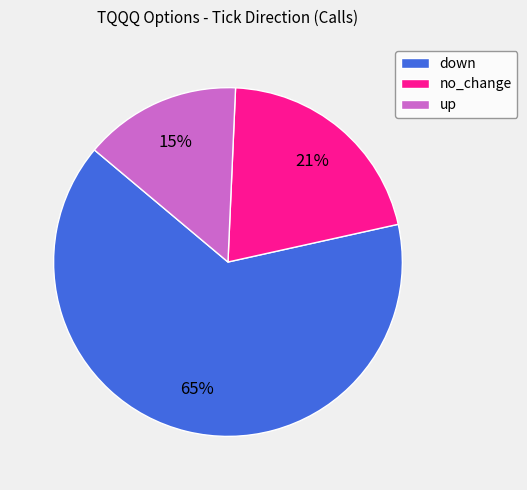

Do down and no_change together represent more than half of the pie?

Yes